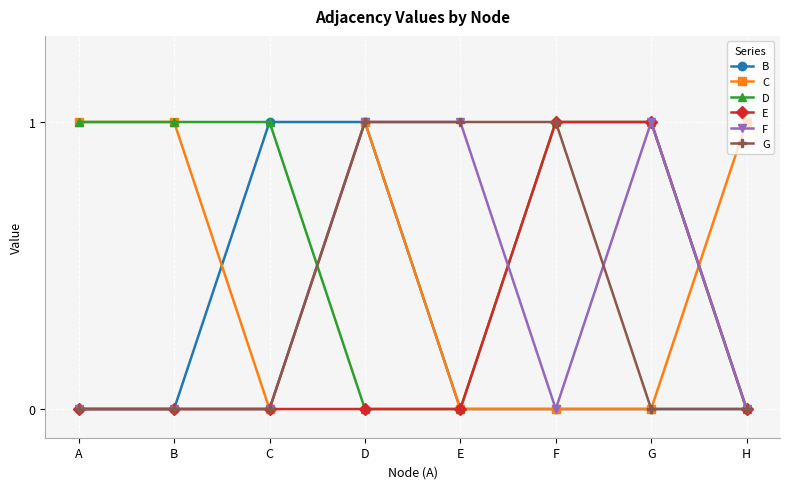

The value of E at H is 0. True or false?

True